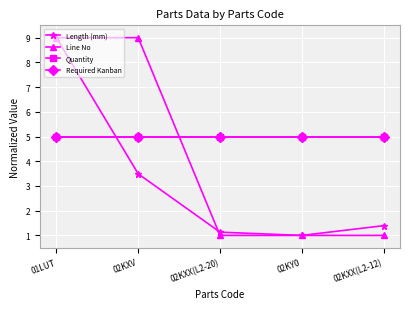

Is this an area chart (filled region under the line)?

No